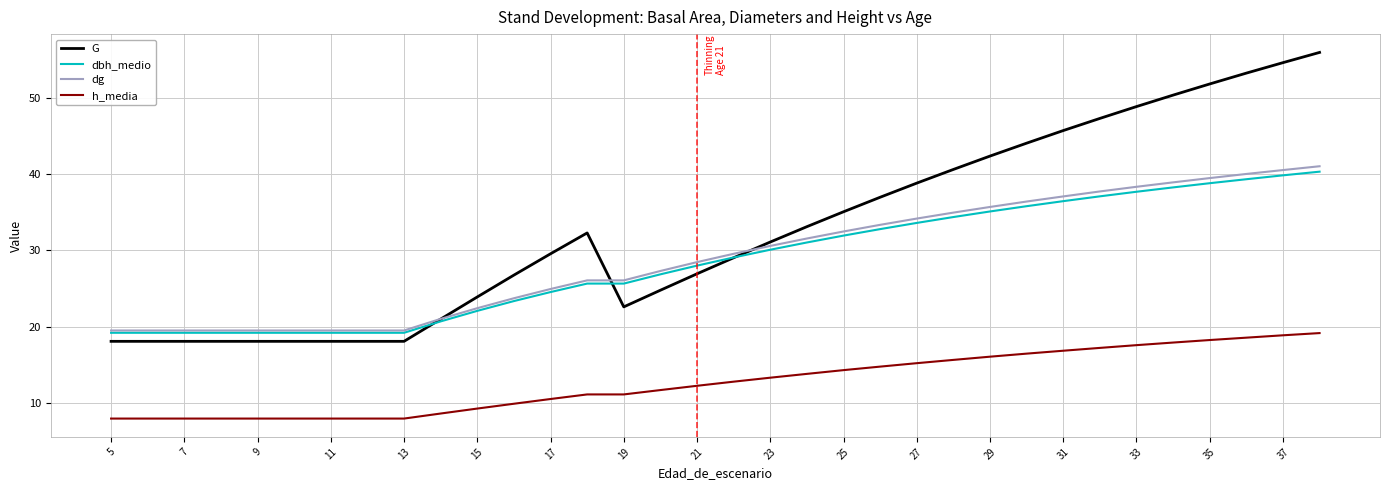

Which series ends up on top after the final intersection of G and dg?

G